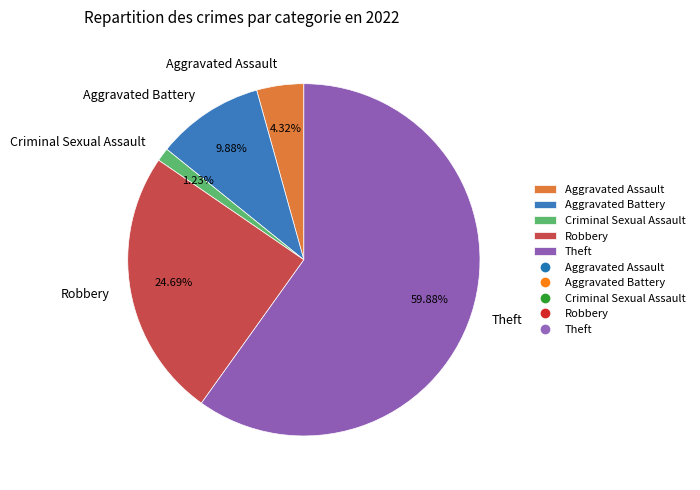

Do Robbery and Theft together represent more than half of the pie?

Yes